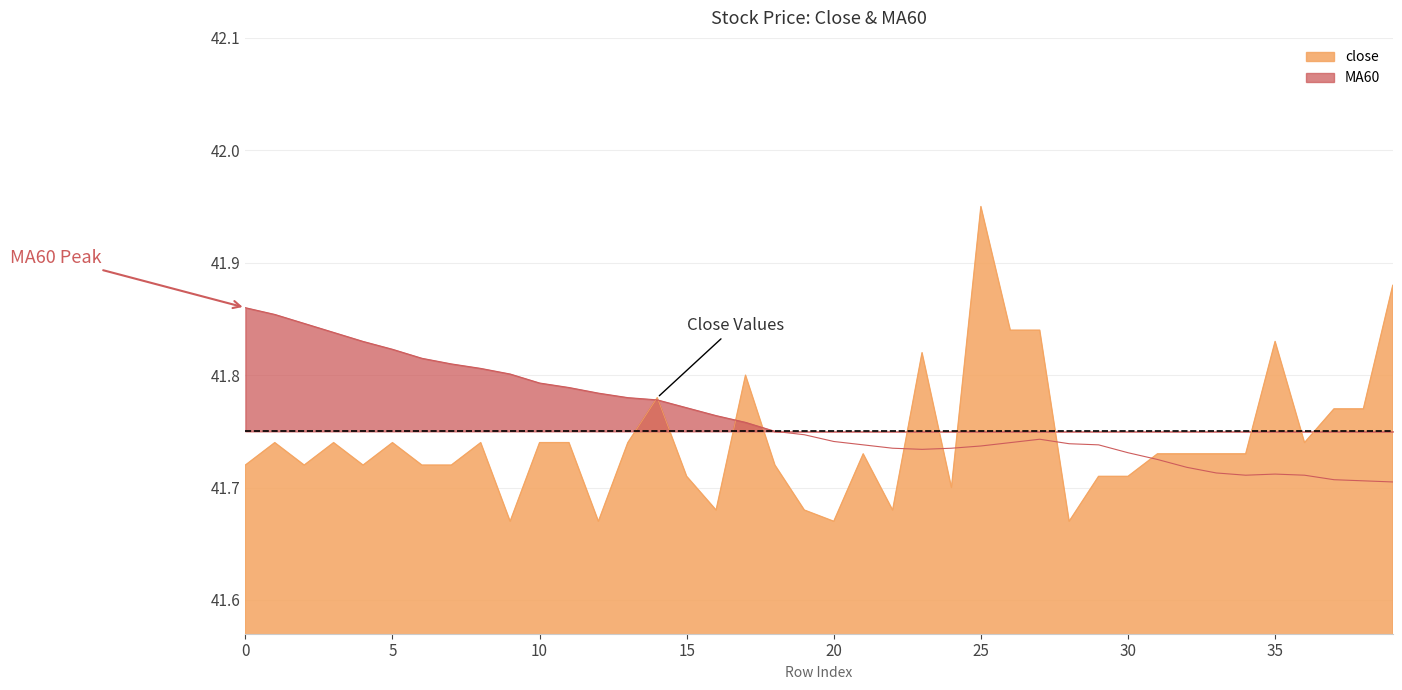

What are all the series names shown in the legend?

close, MA60